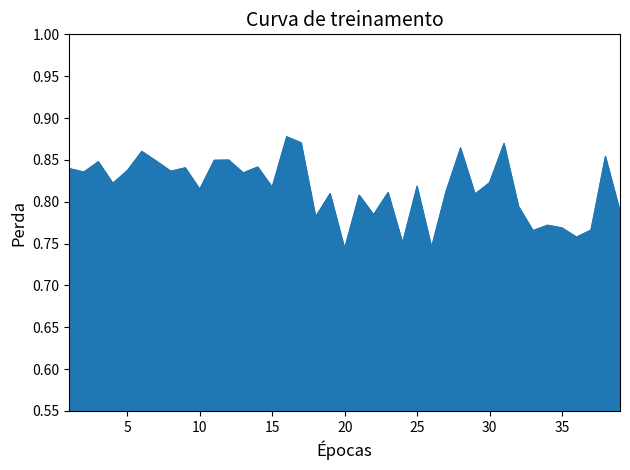

Is this an area chart (filled region under the line)?

Yes